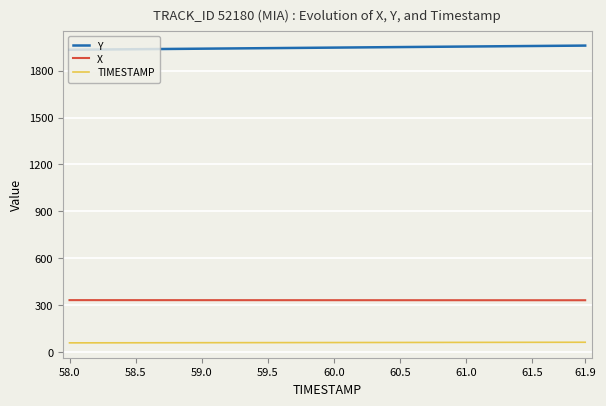

What is the lowest value of the Y series?

1933.9